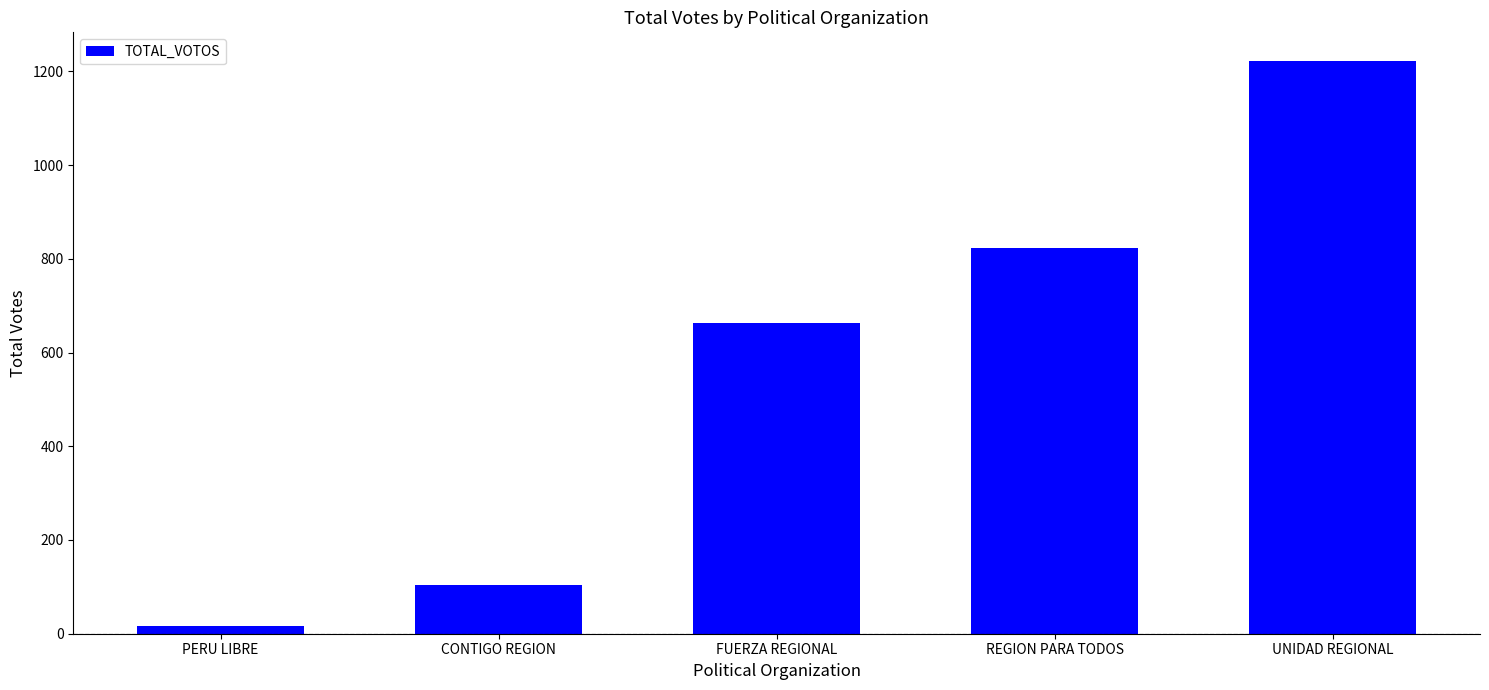

What is the difference between the maximum and minimum values?

1205